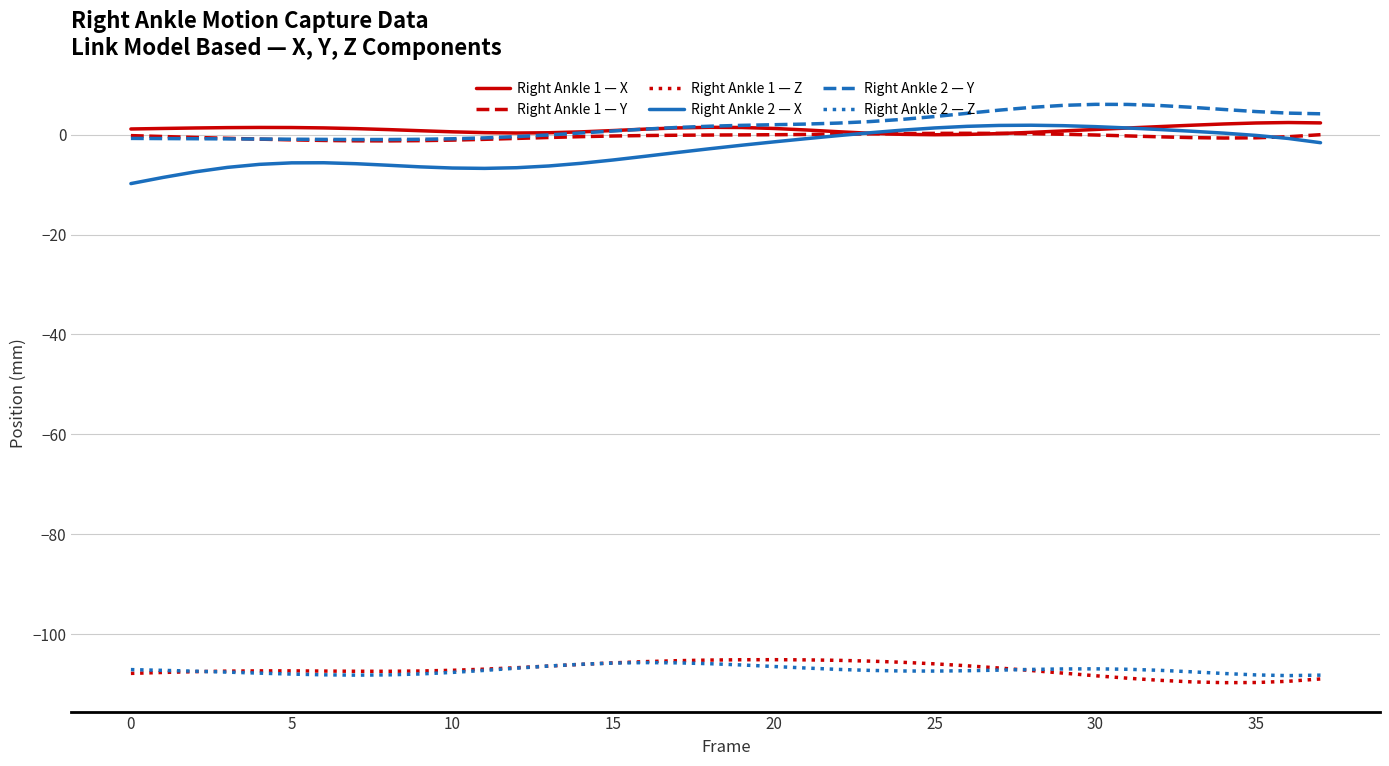

Which series has the largest range (max minus min)?

Right Ankle 2 — X